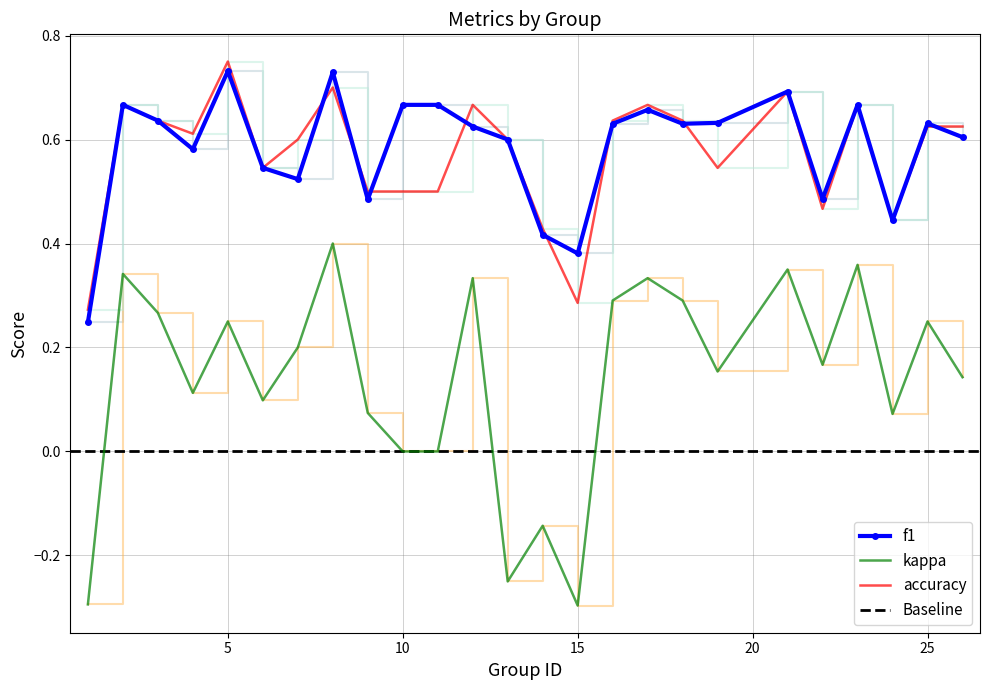

True or false: kappa and accuracy intersect in this chart.

False